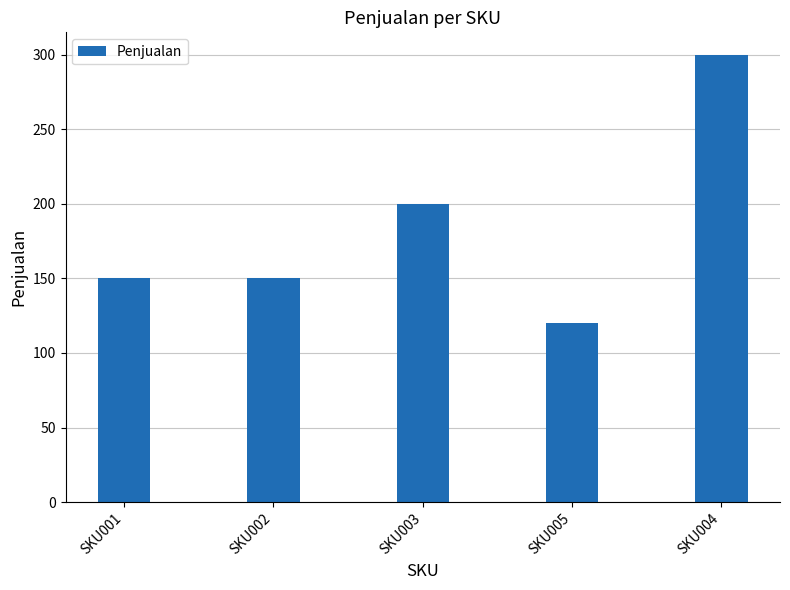

What position from the right is SKU001?

5